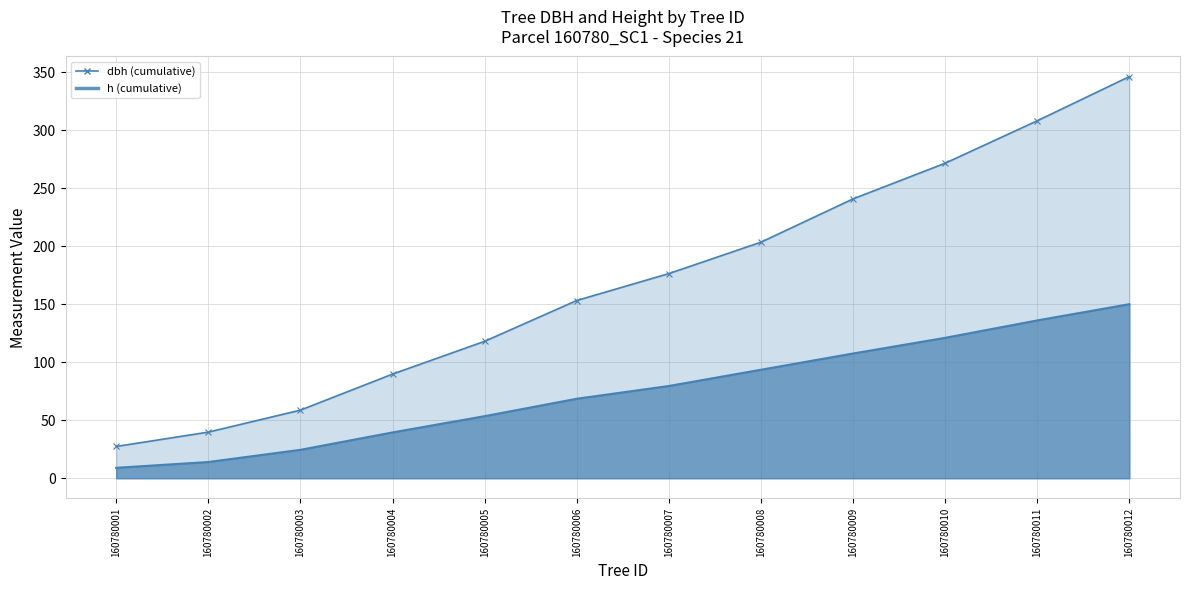

How many data points in dbh are less than 176?

6